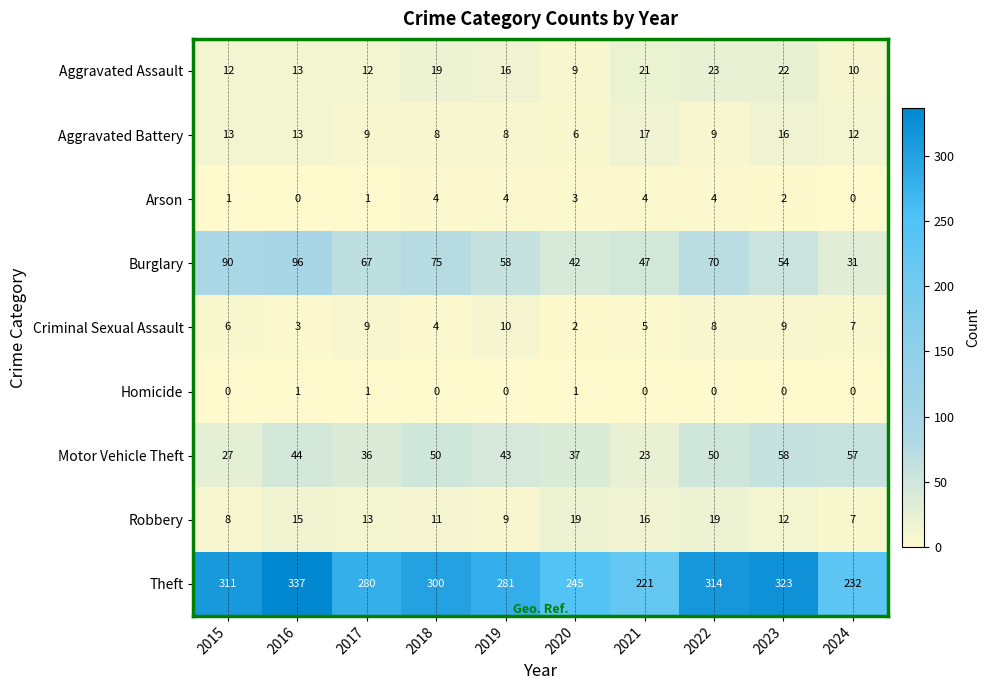

Count the Arson values in the range 1 to 4.

8